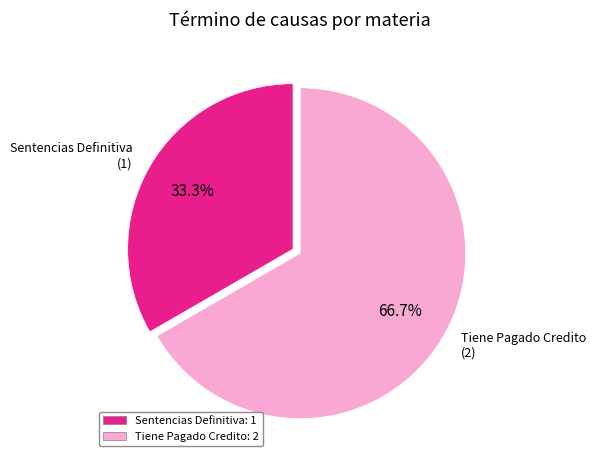

To the nearest percent, what is the combined percentage of Tiene Pagado Credito and Sentencias Definitiva?

100%